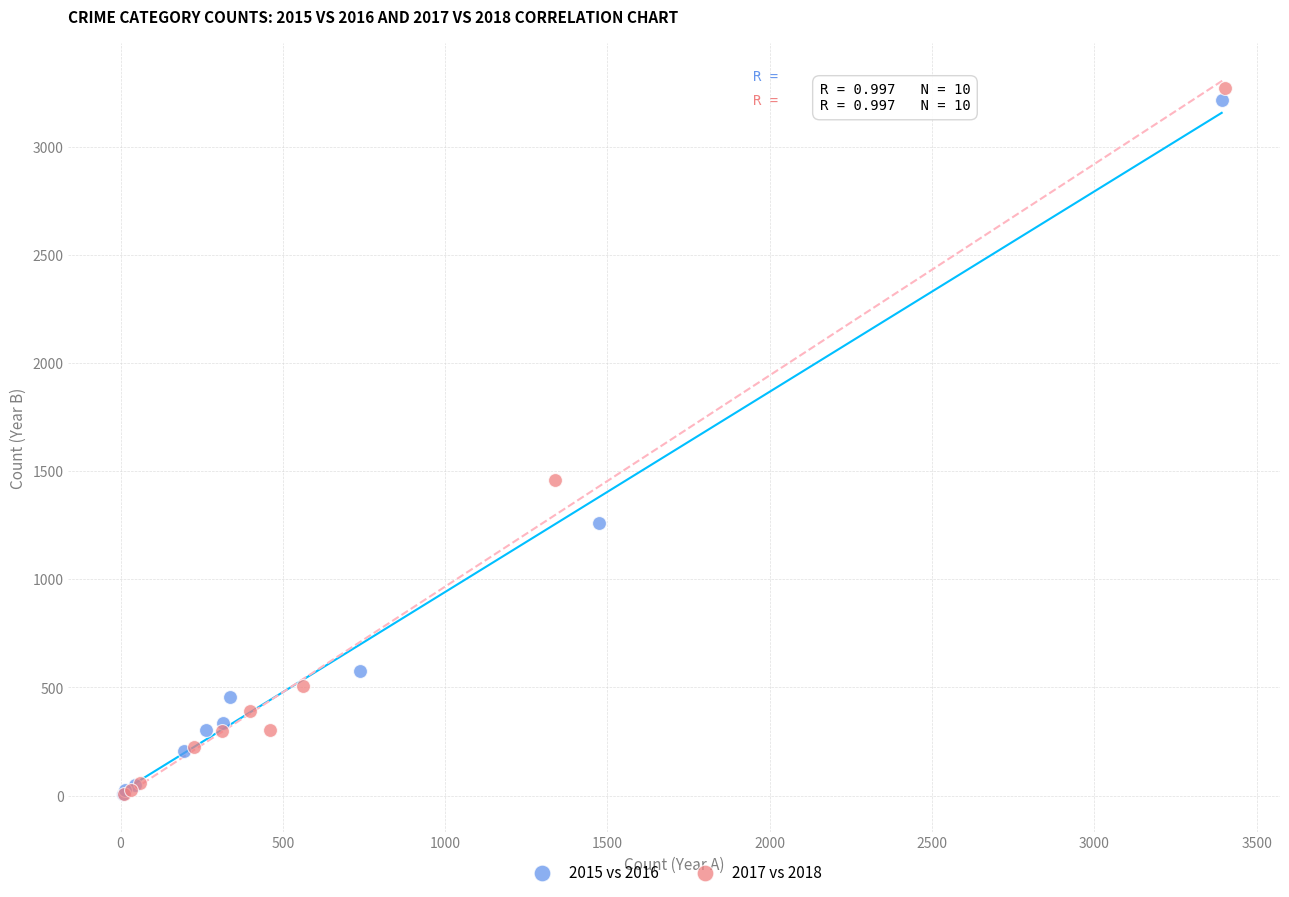

Which series has the widest spread of Y values?

2017 vs 2018